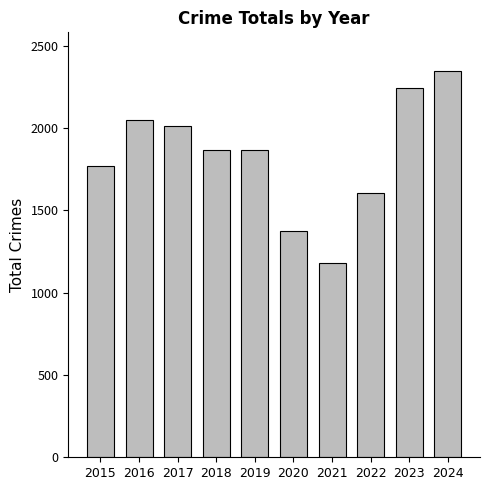

At which category does the chart reach its minimum across all series?

2021